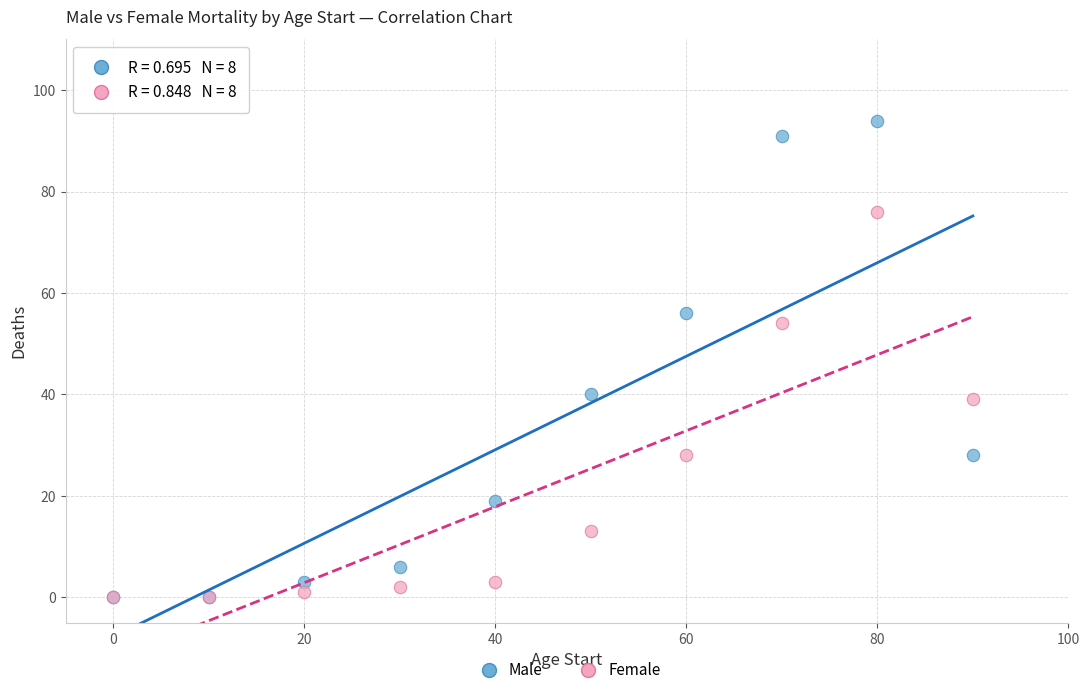

Which series contains the highest Y value?

Male